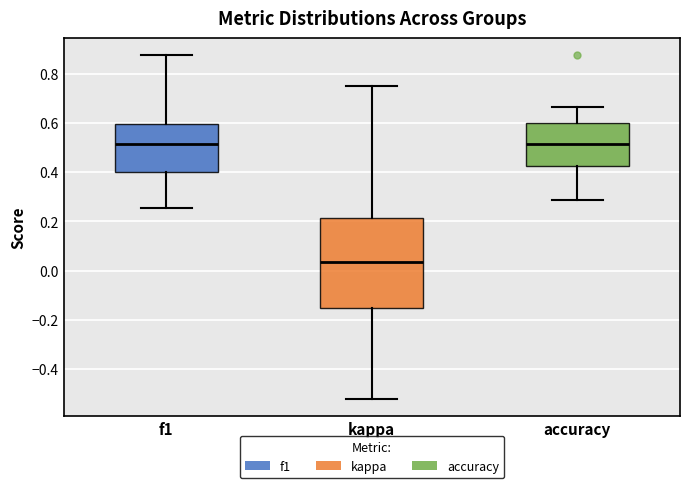

Where does the upper whisker of the box for f1 end on the y-axis? The values are not printed on the chart, so give them approximately, as read against the axis.

0.88